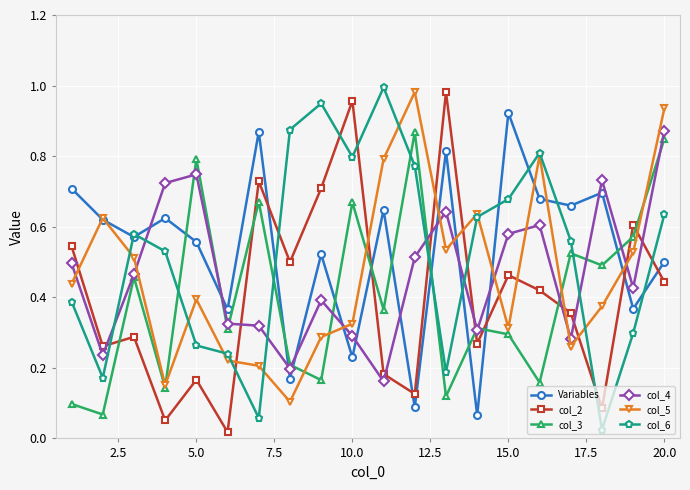

What are all the series names shown in the legend?

Variables, col_2, col_3, col_4, col_5, col_6